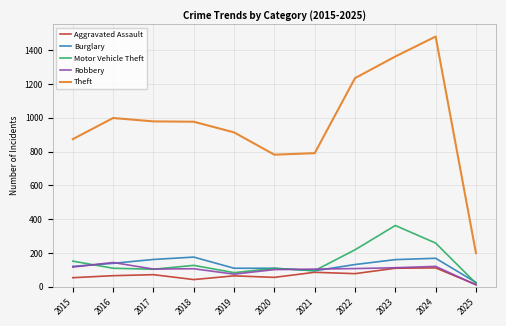

What is the sum of all Theft values?

10595